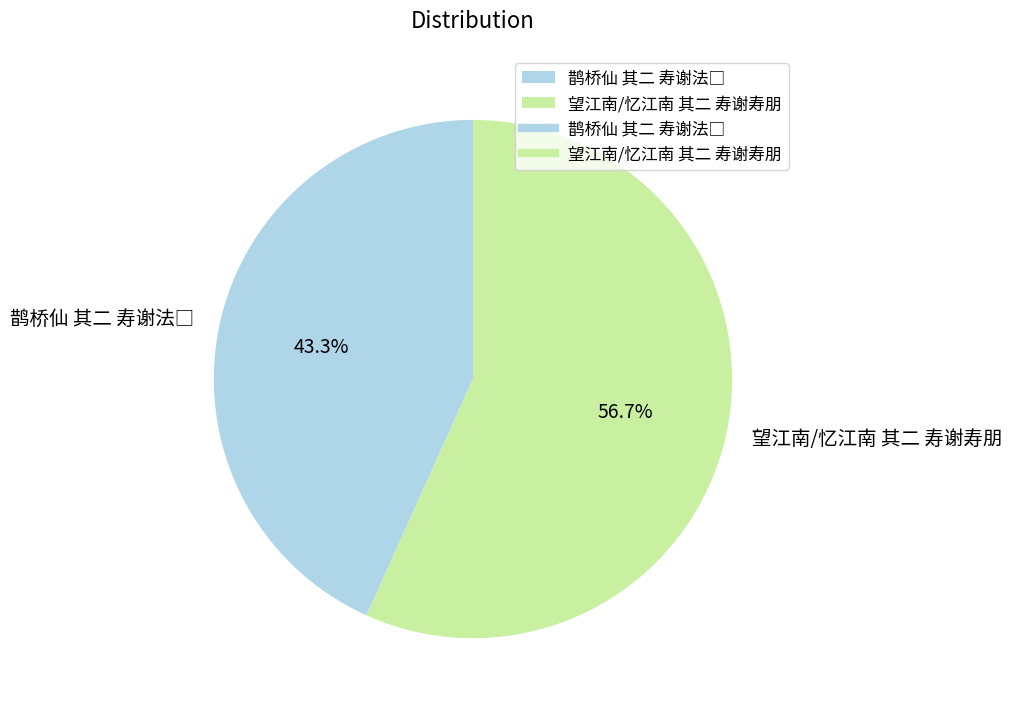

To the nearest percent, what is the difference between the largest and smallest slice percentages?

13%